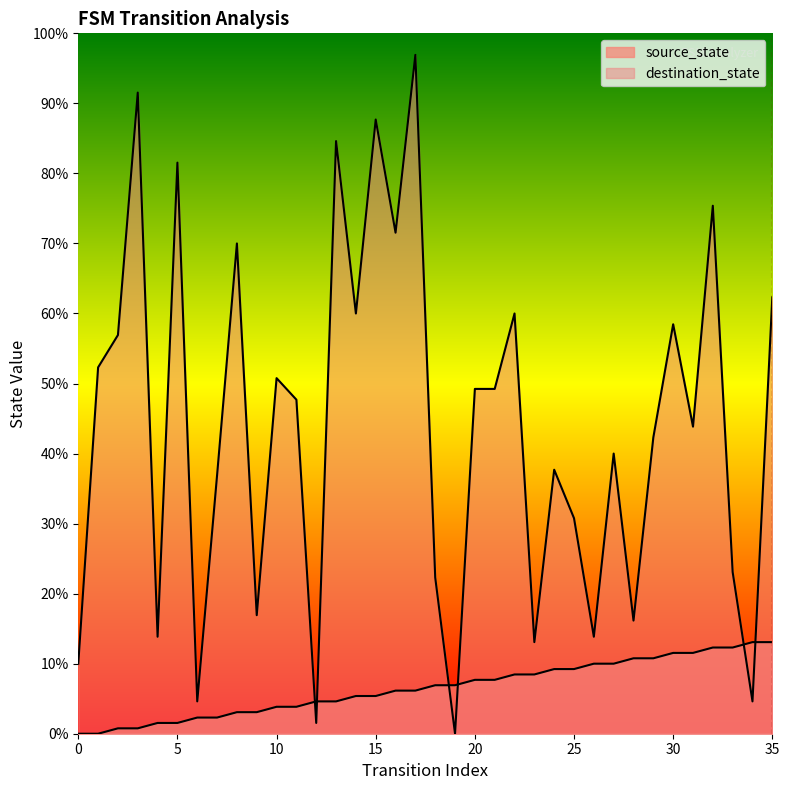

What is the total value across all series at 1?

68